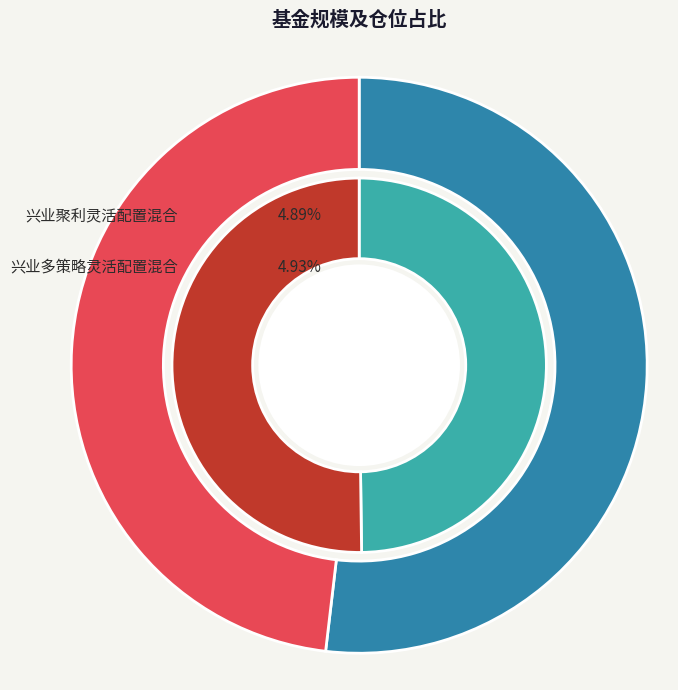

Is there any slice that represents more than half of the pie?

Yes